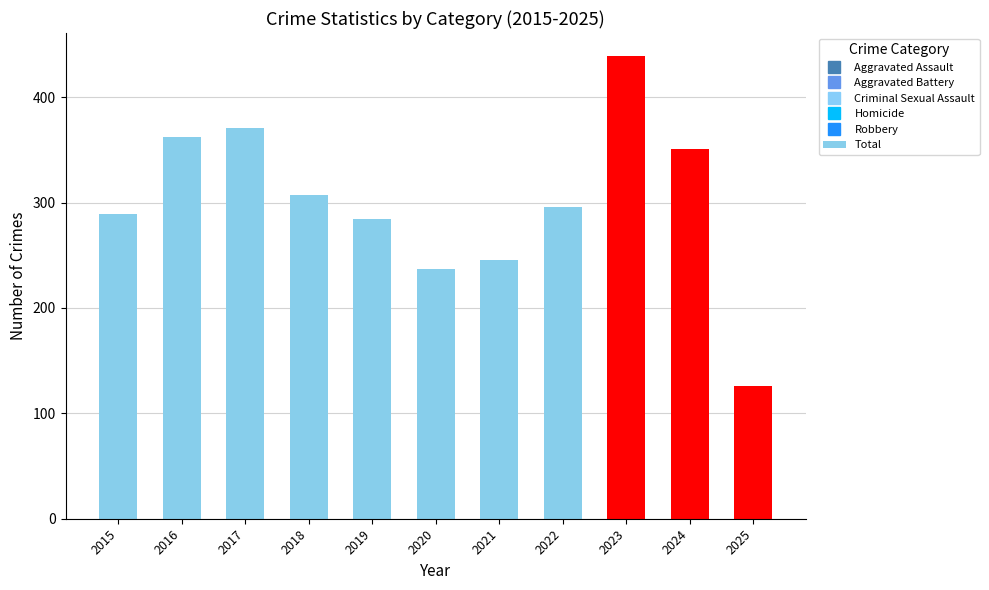

What is the ratio of the value at 2020 to the value at 2015?

0.8